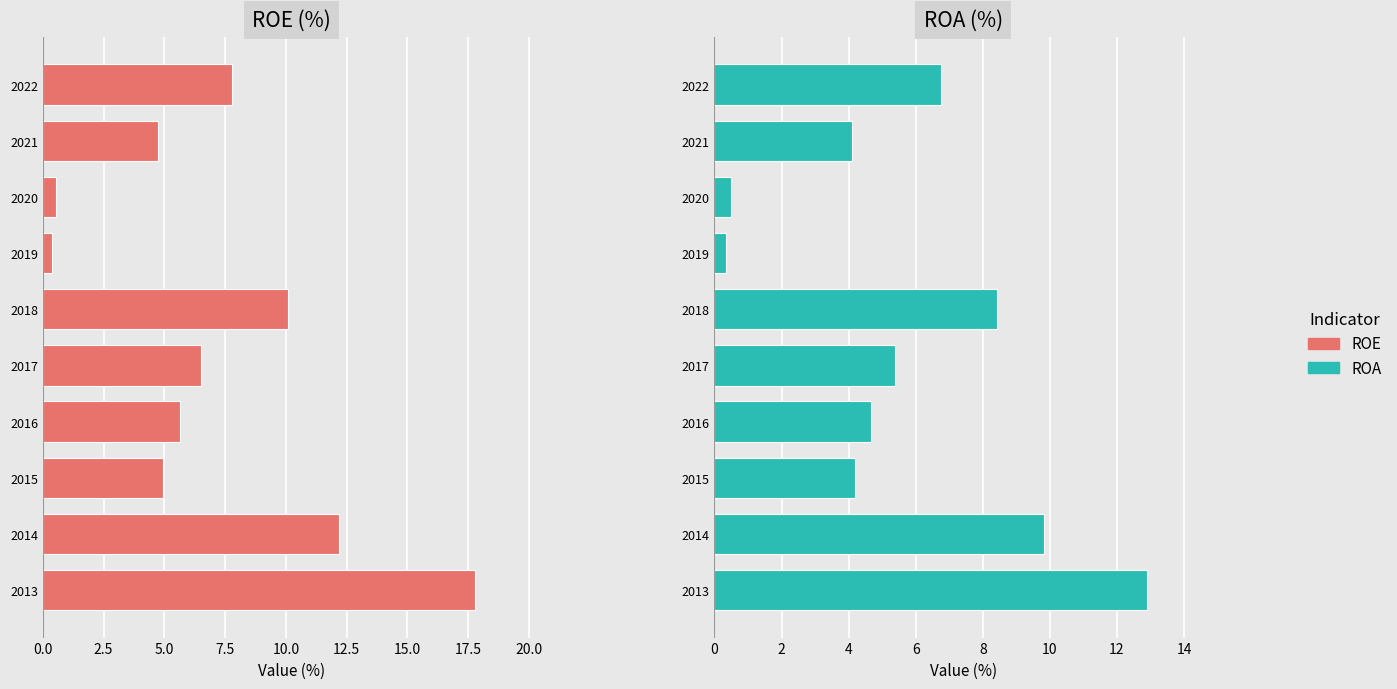

Which series has the widest spread of values?

ROE